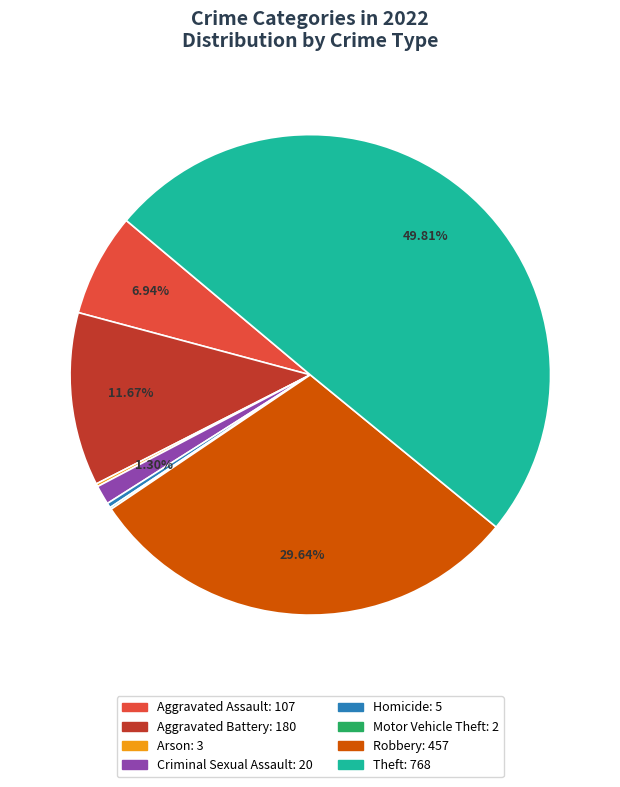

Combined, what portion of the pie is Theft and Criminal Sexual Assault?

51.1%